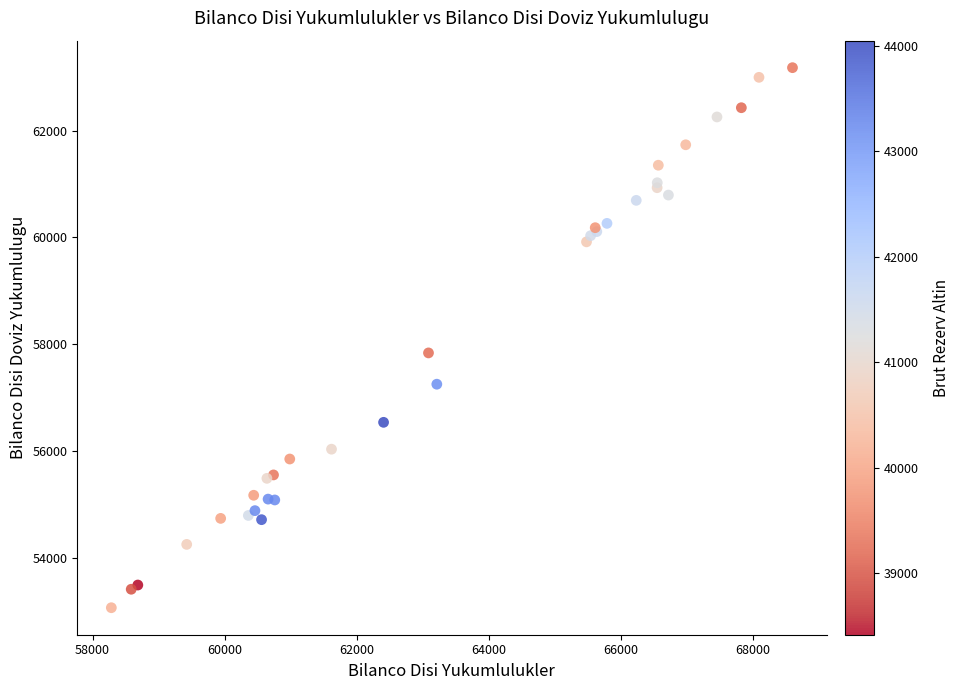

What Y value in the scatter plot is closest to 58122?

57837